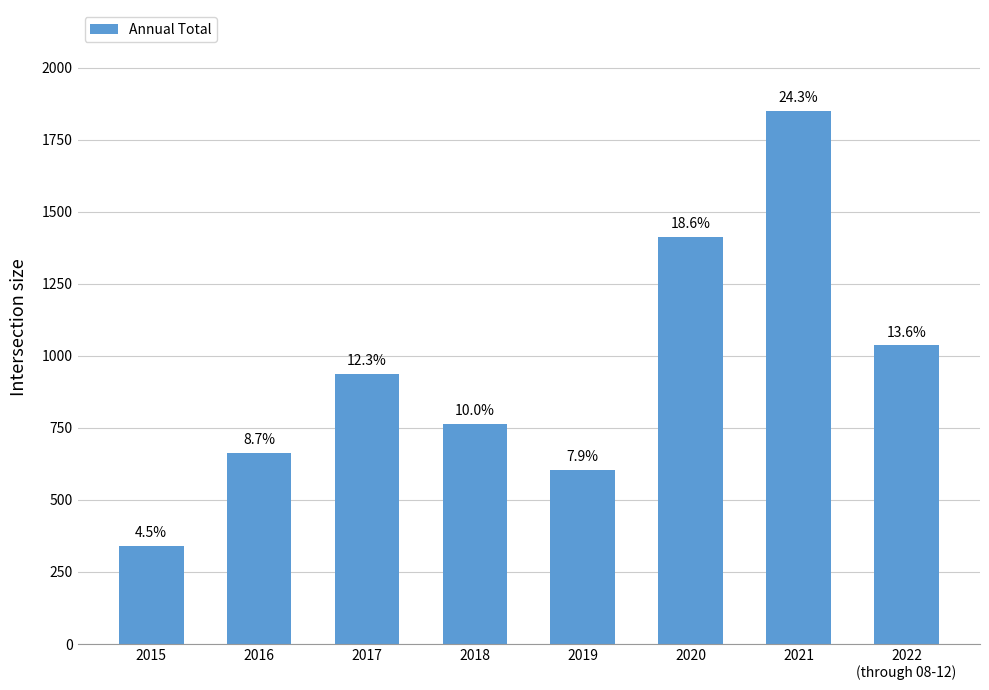

How many bars are there in total?

8